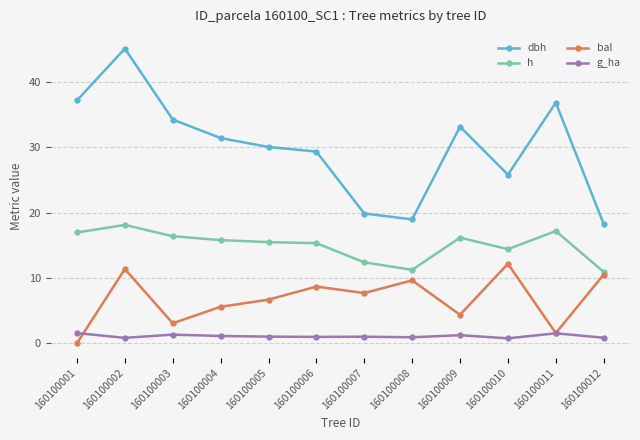

True or false: h has more than 0 points higher than both neighbors.

True